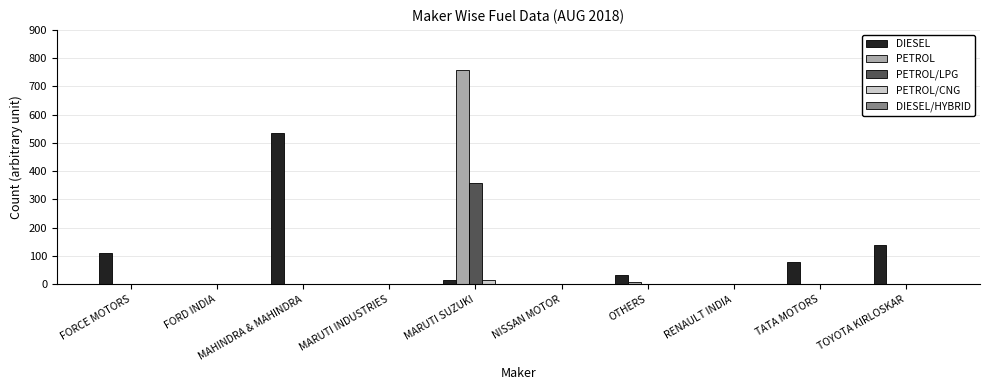

How many data points in PETROL/CNG are above 0?

1